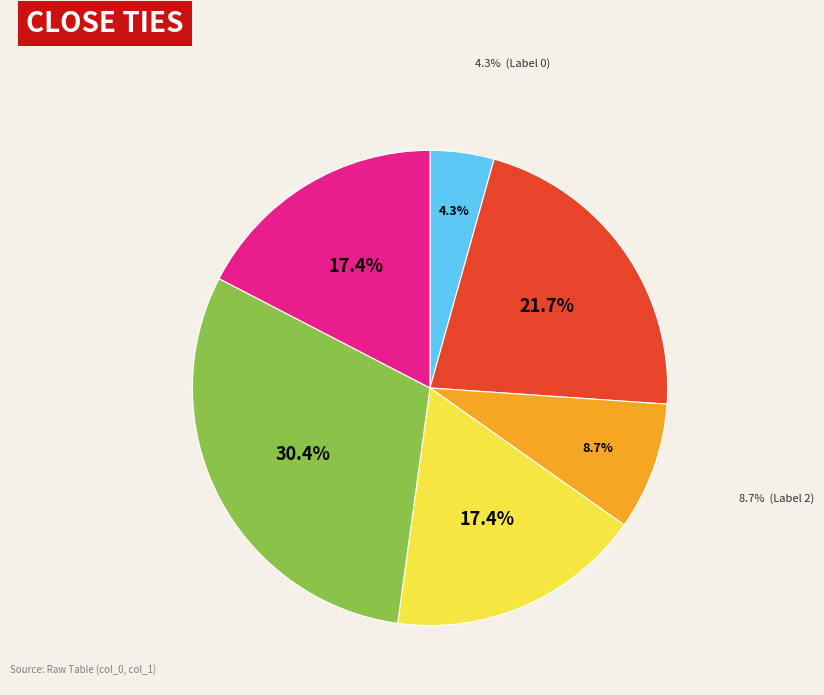

Does any single category account for the majority?

No